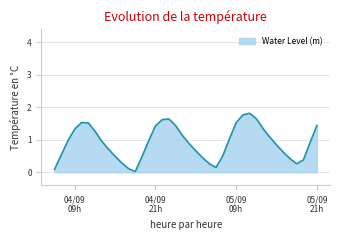

How many interior local peaks (higher than both neighbors) does the data have?

3